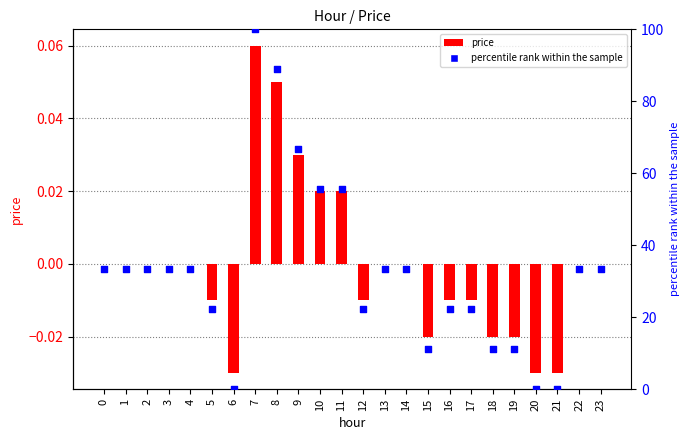

At how many categories does at least one series exceed 30?

14